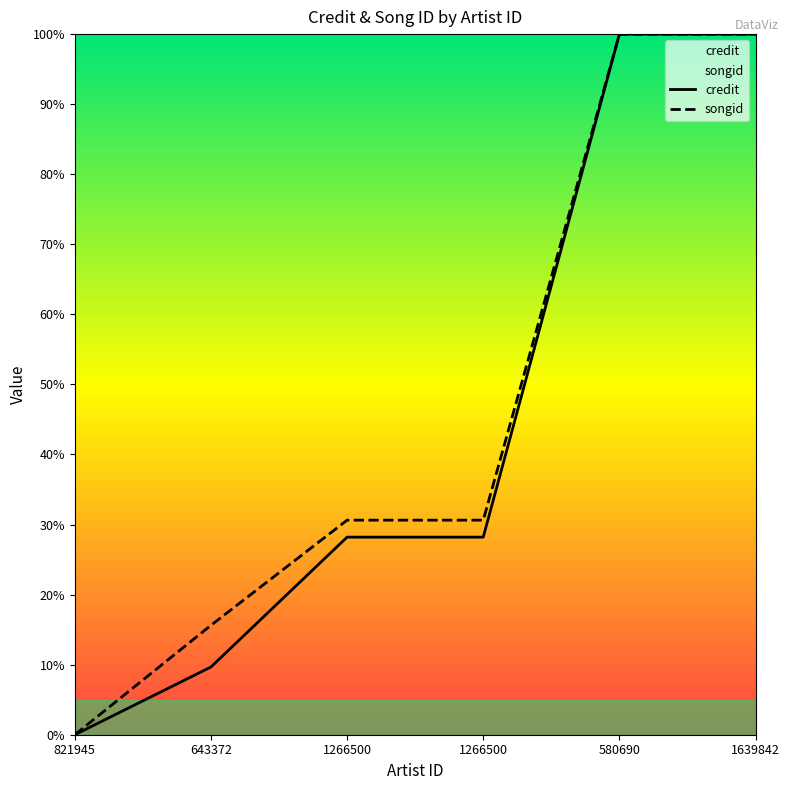

What are all the series names shown in the legend?

credit, songid